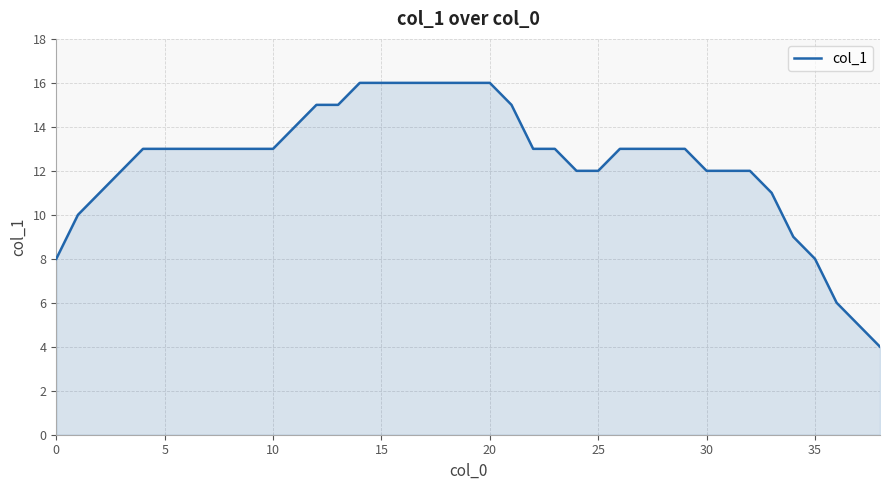

What is the difference between the maximum and minimum values?

12